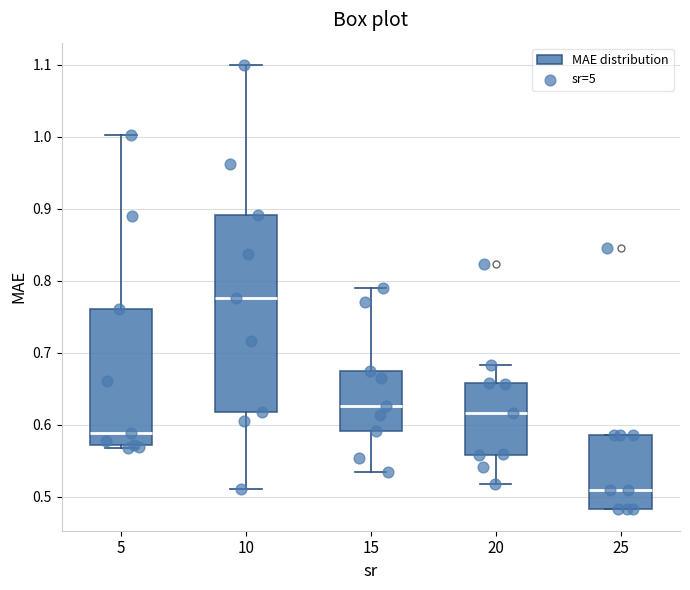

Reading left to right, read every box against the y-axis: the position of its median line, the range the box covers, and the ends of its whiskers. The values are not printed on the chart, so give them approximately, as read against the axis.

5: median 0.59, box 0.57 to 0.76, whiskers 0.57 (just below the box's lower edge) to 1.00
10: median 0.78, box 0.62 to 0.89, whiskers 0.51 to 1.10
15: median 0.63, box 0.59 to 0.68, whiskers 0.53 to 0.79
20: median 0.62, box 0.56 to 0.66, whiskers 0.52 to 0.68
25: median 0.51, box 0.48 to 0.59, whiskers 0.48 to 0.59